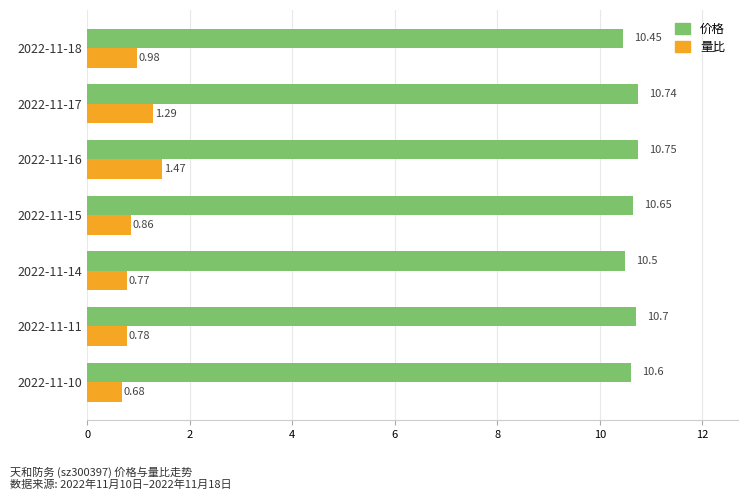

Which series has the largest total across all categories?

价格